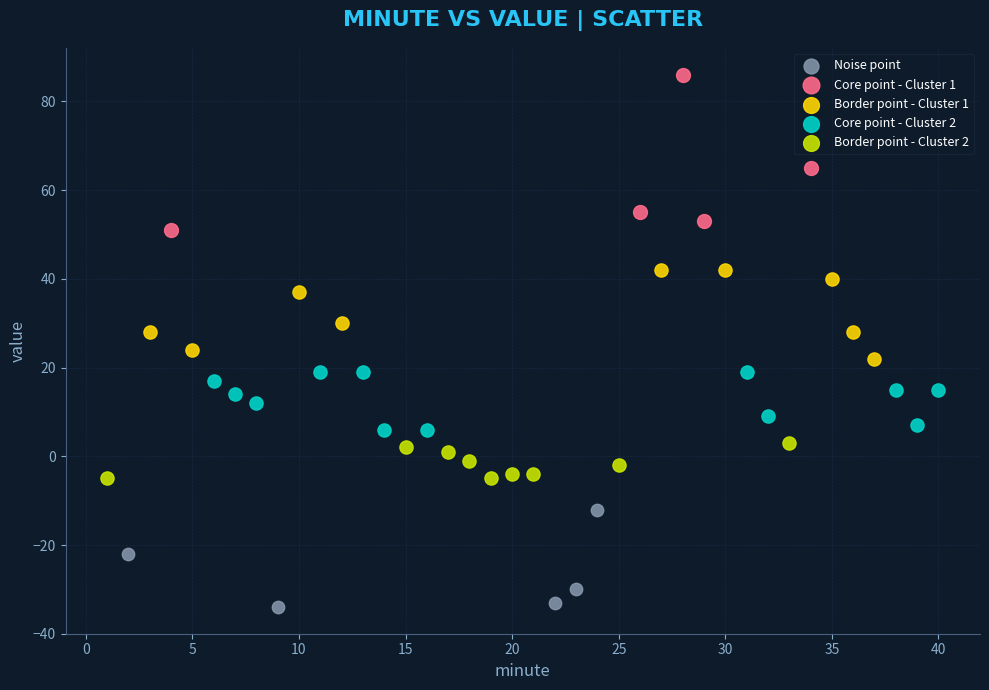

Which series has the widest spread of Y values?

Core point - Cluster 1